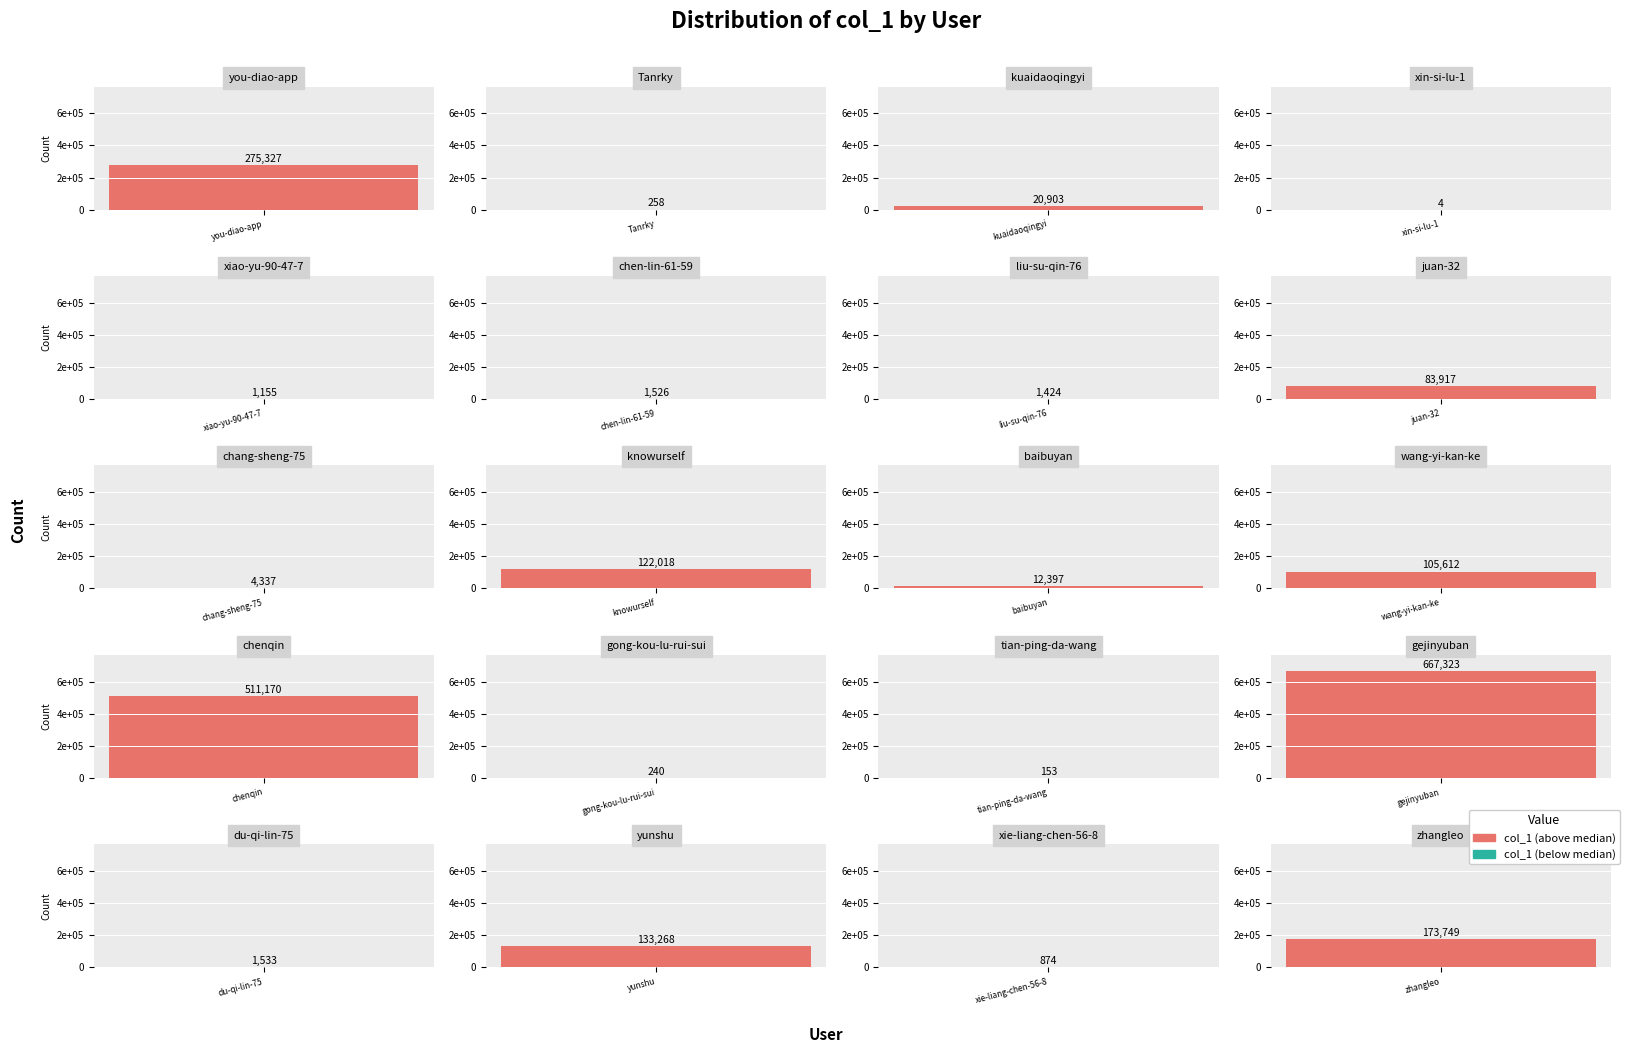

How many data points are less than 12397?

10